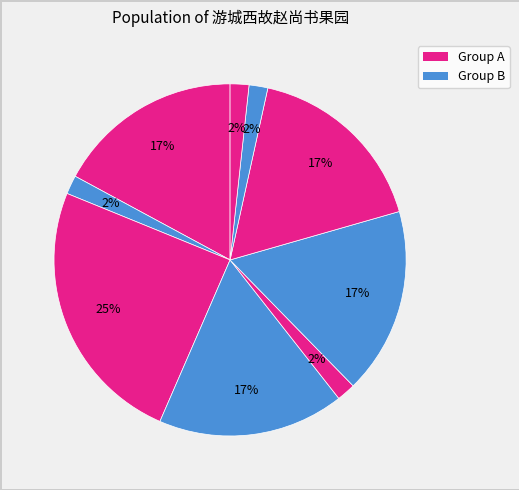

Count the number of slices in the pie.

9